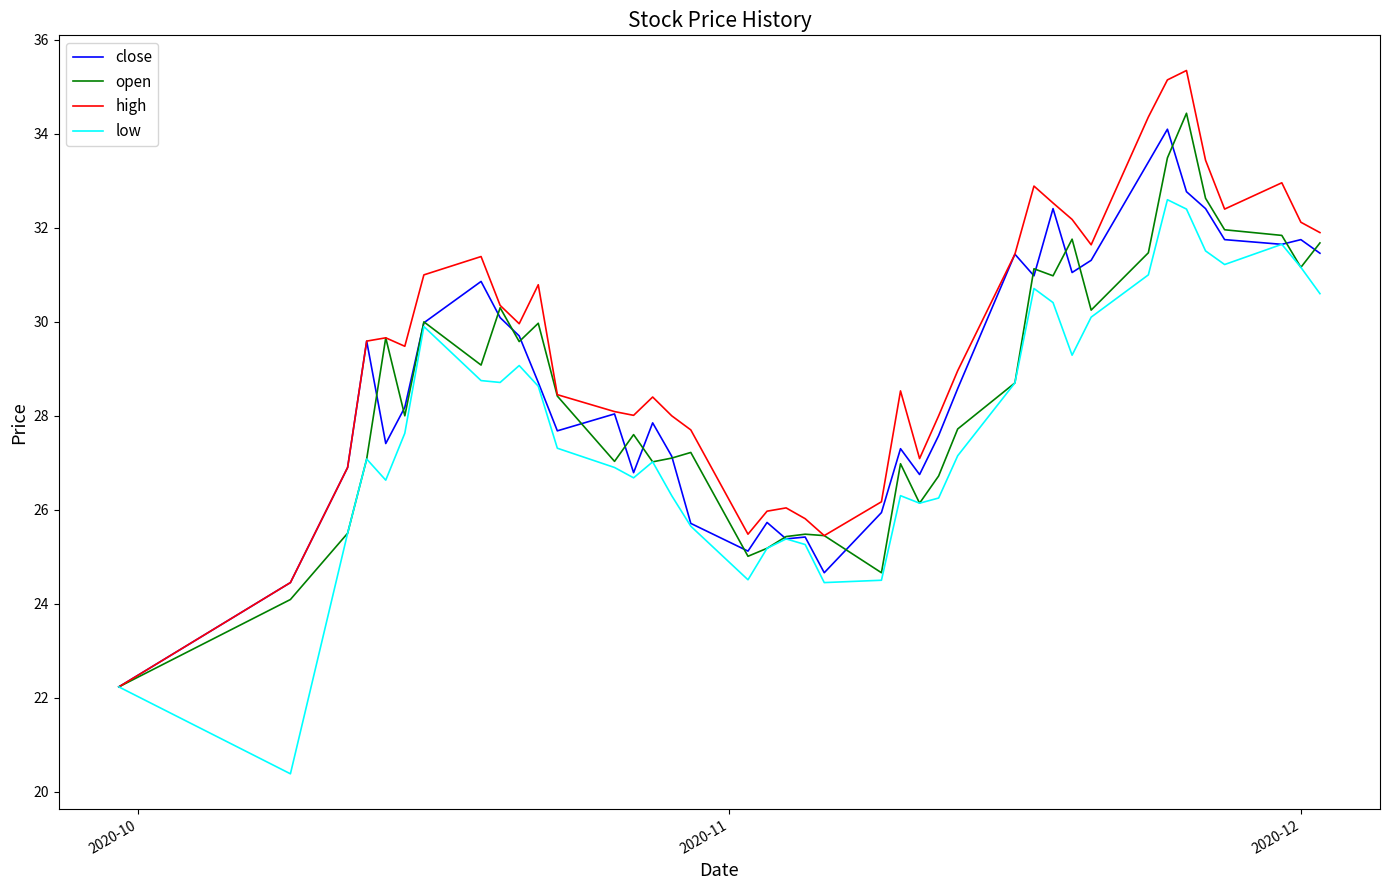

How many interior local valleys does the low series have?

9